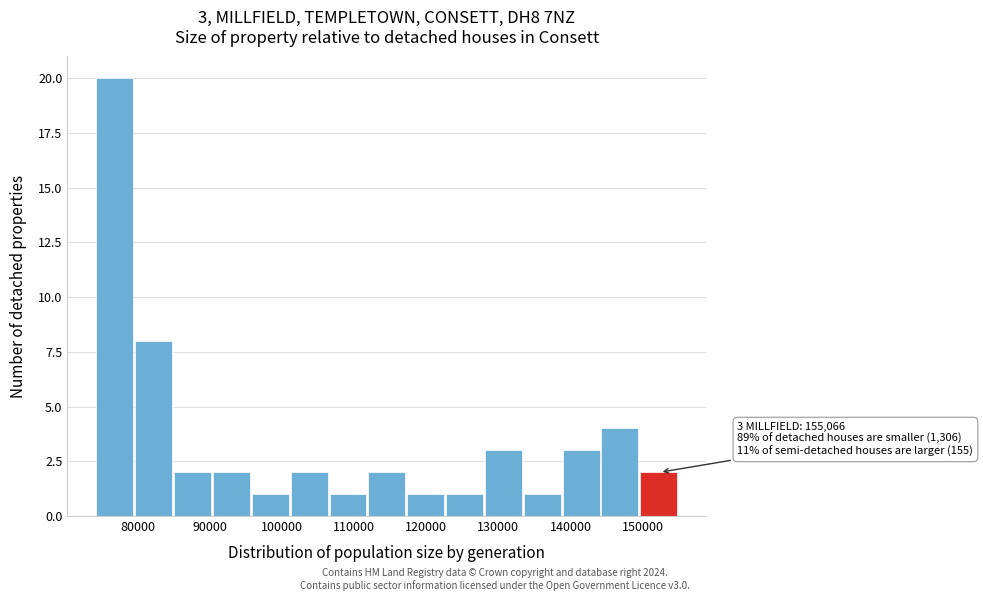

Which range on the x-axis has the tallest bar?

74000 to 80000